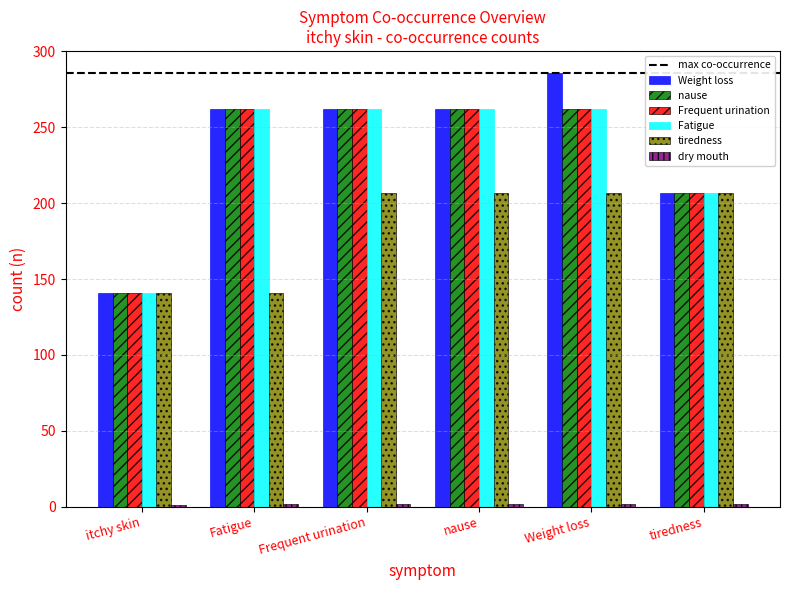

What is the smallest value displayed?

1